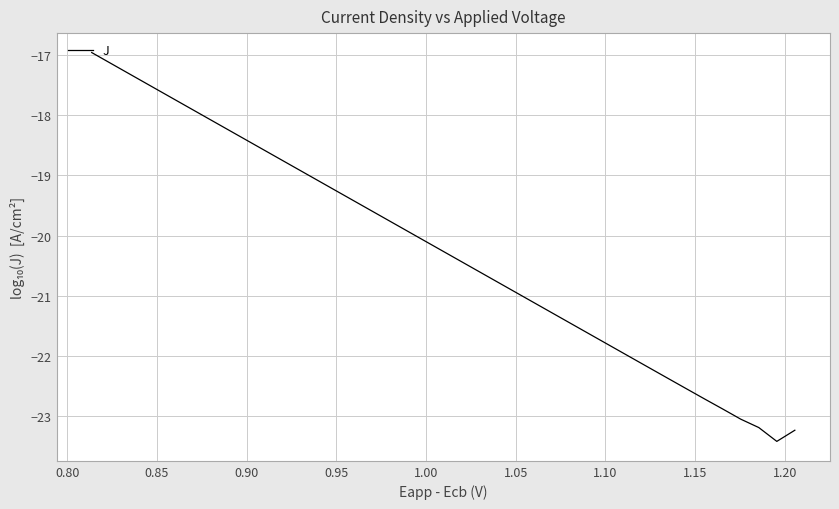

What is the greatest value displayed?

-17.0